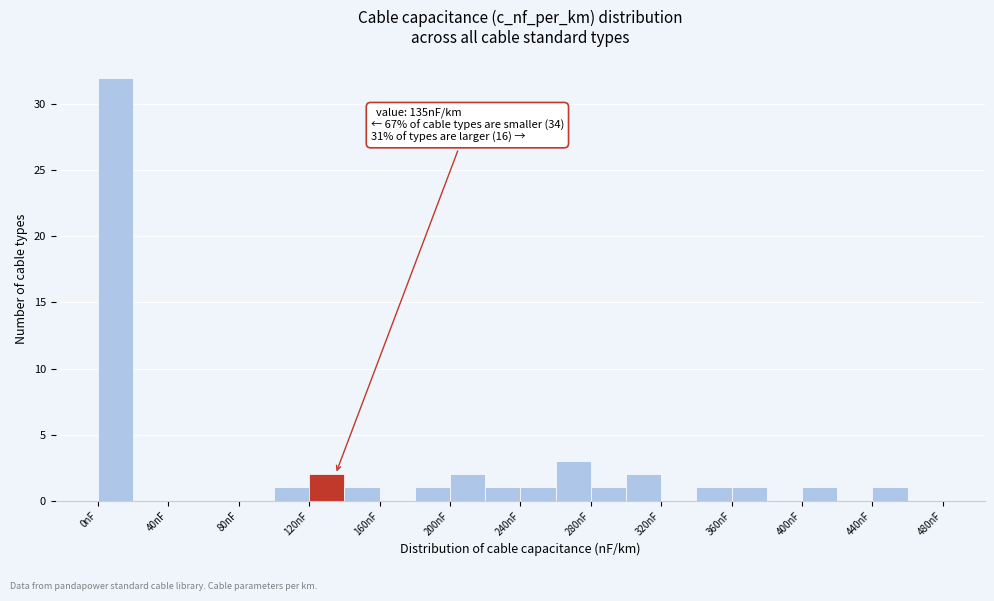

Which range on the x-axis has the tallest bar?

0 to 20